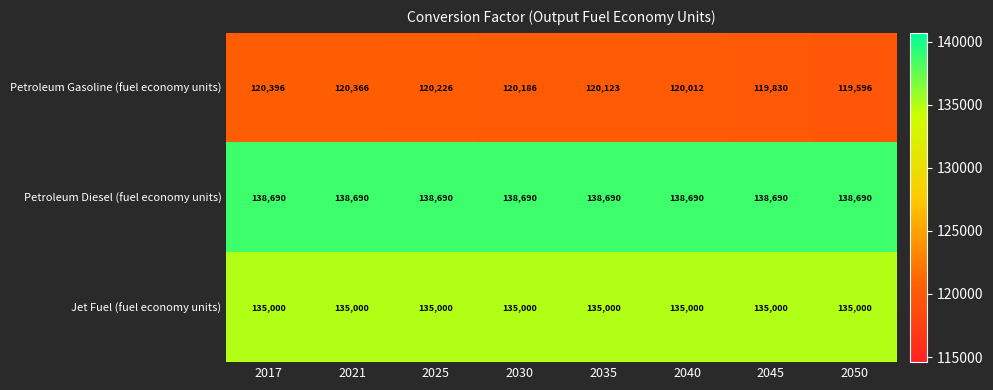

At 2045, list the series in order from largest to smallest.

Petroleum Diesel (fuel economy units), Jet Fuel (fuel economy units), Petroleum Gasoline (fuel economy units)